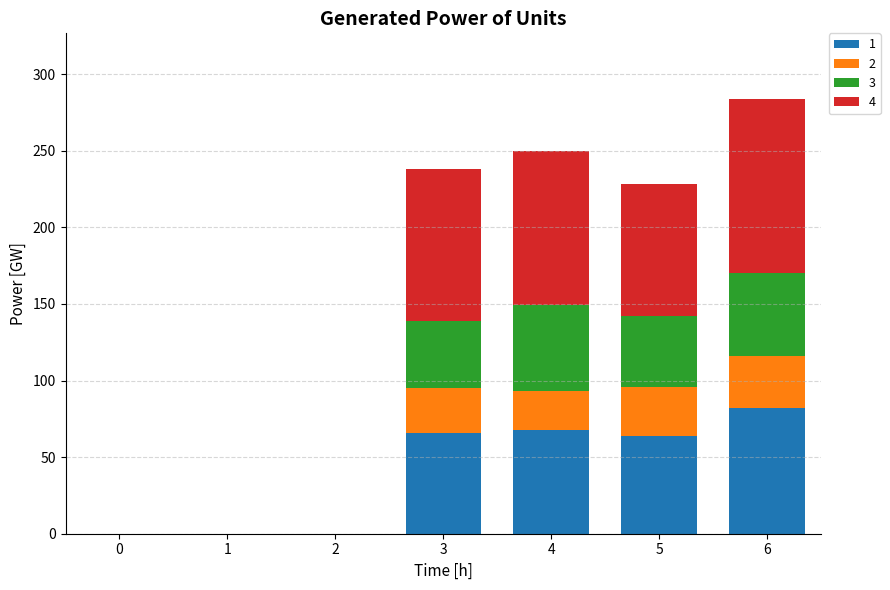

What is the total value across all series at 5?

228